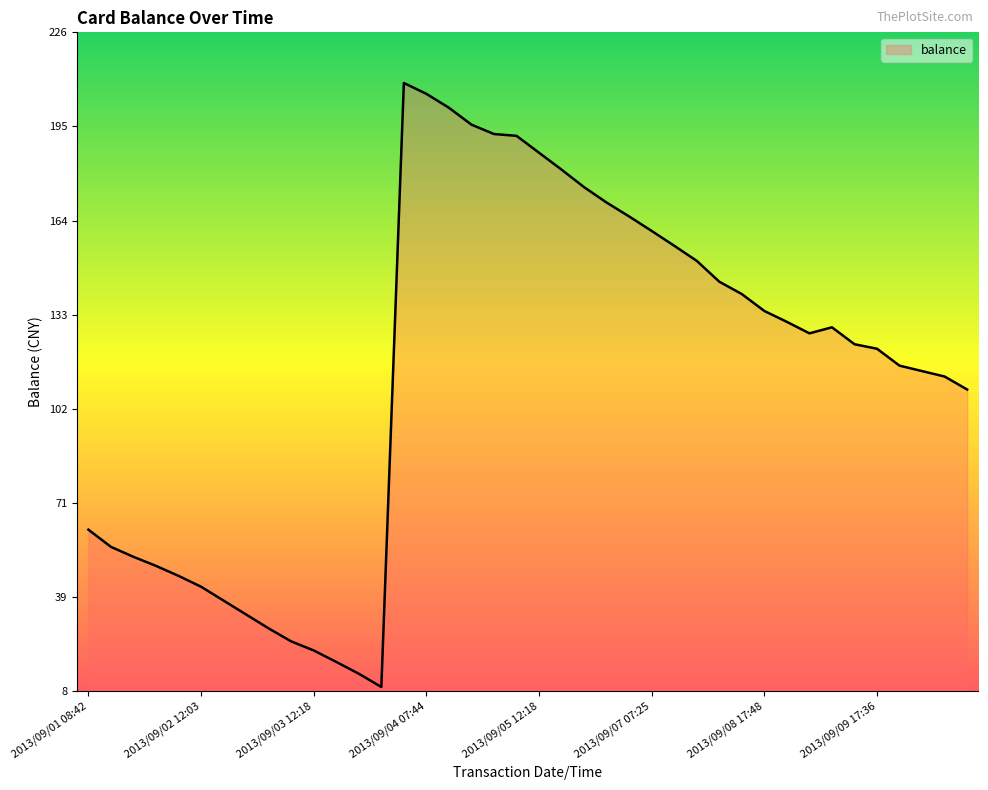

What is the difference between the maximum and minimum values?

200.0